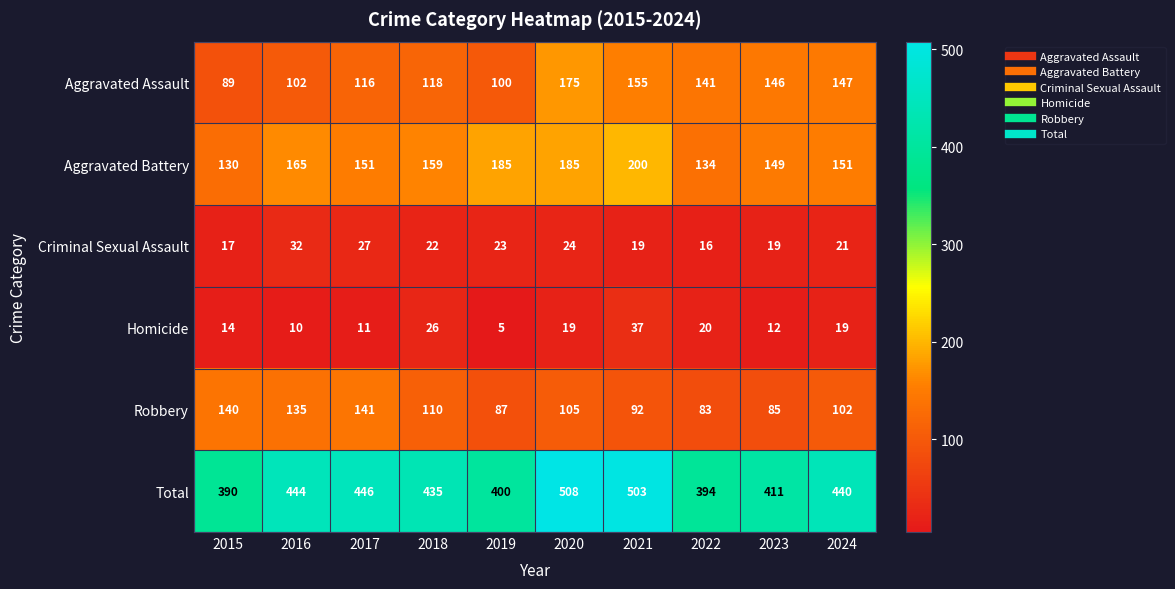

Where does the Robbery series first go above 105?

2015